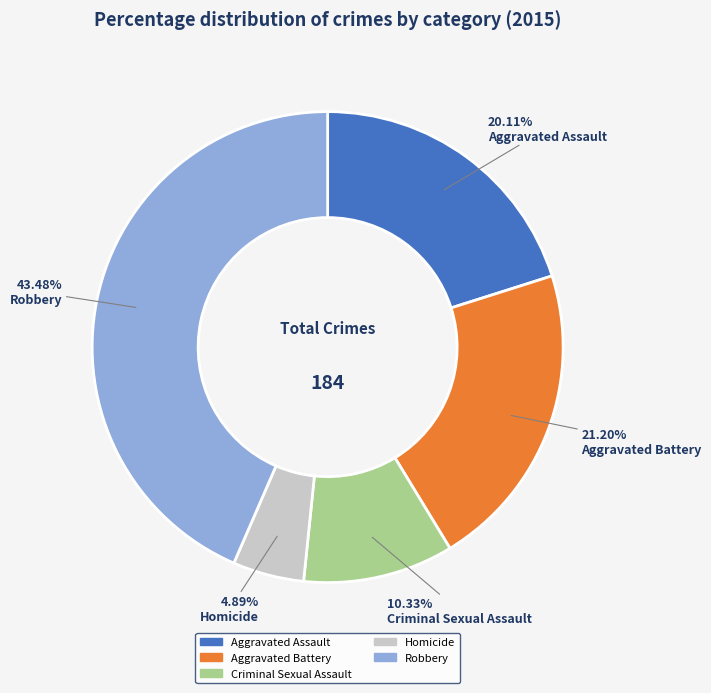

Is there any slice that represents more than half of the pie?

No